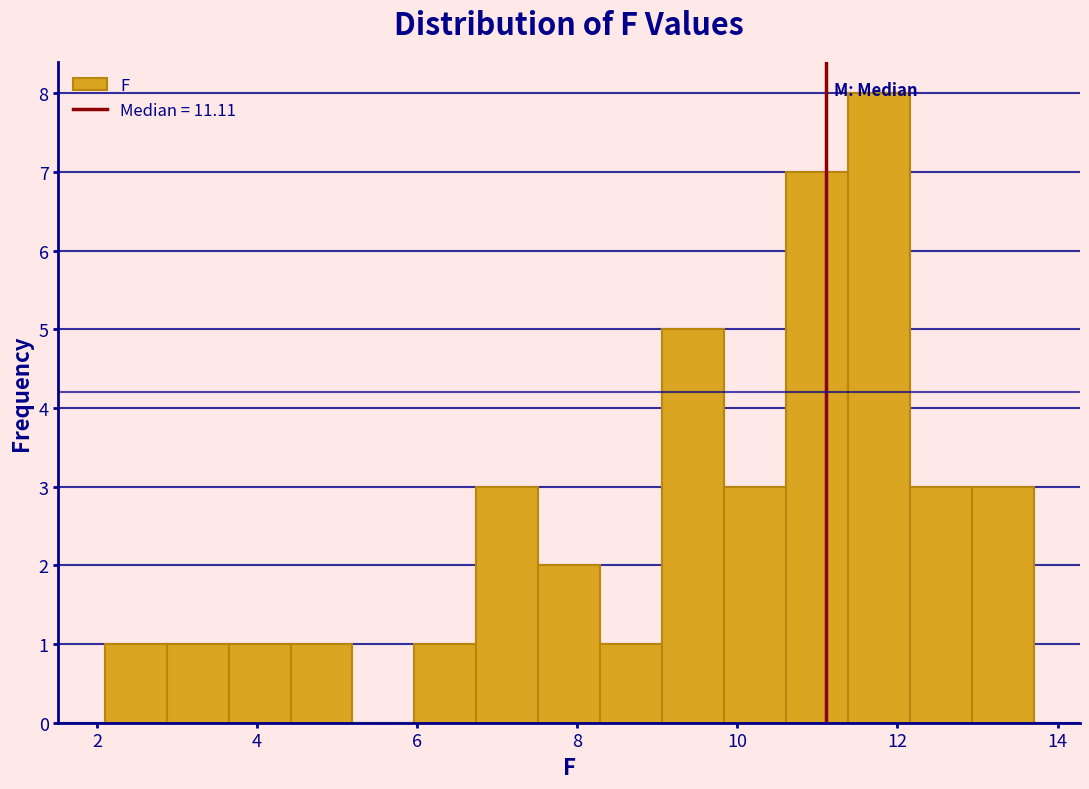

Around what value on the x-axis is the tallest bar? Give the approximate position of its centre, as read against the axis.

11.8